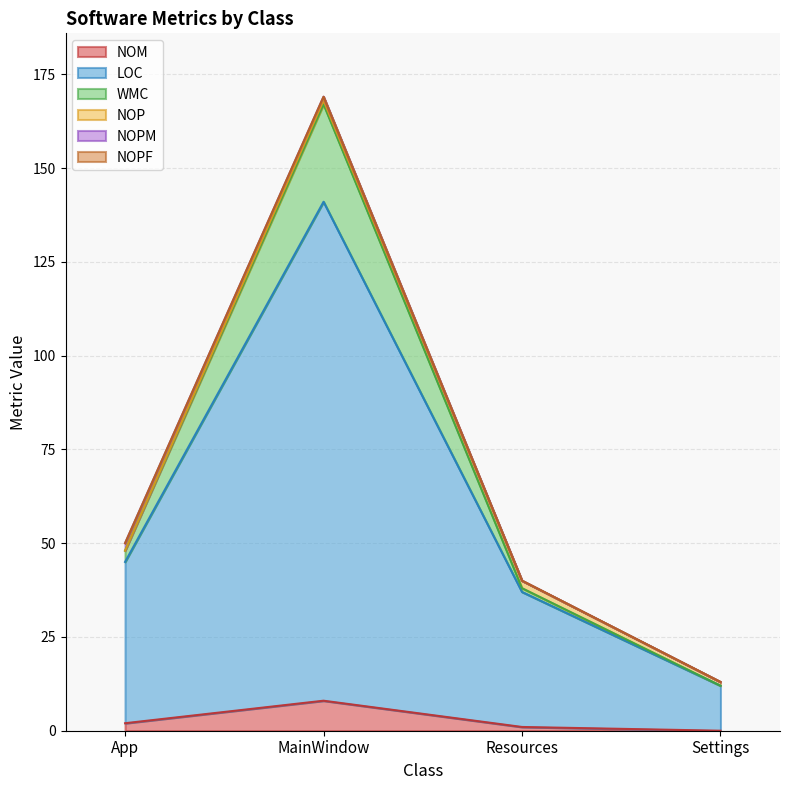

How many lines are shown in the chart?

6